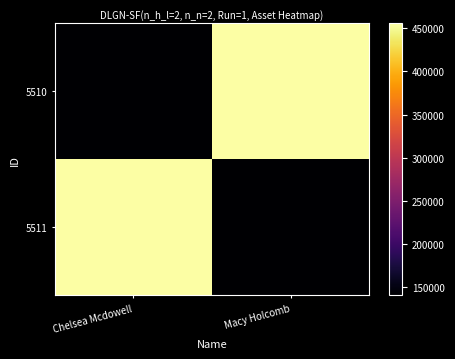

What is the spread (max minus min) of values at Chelsea Mcdowell?

314679